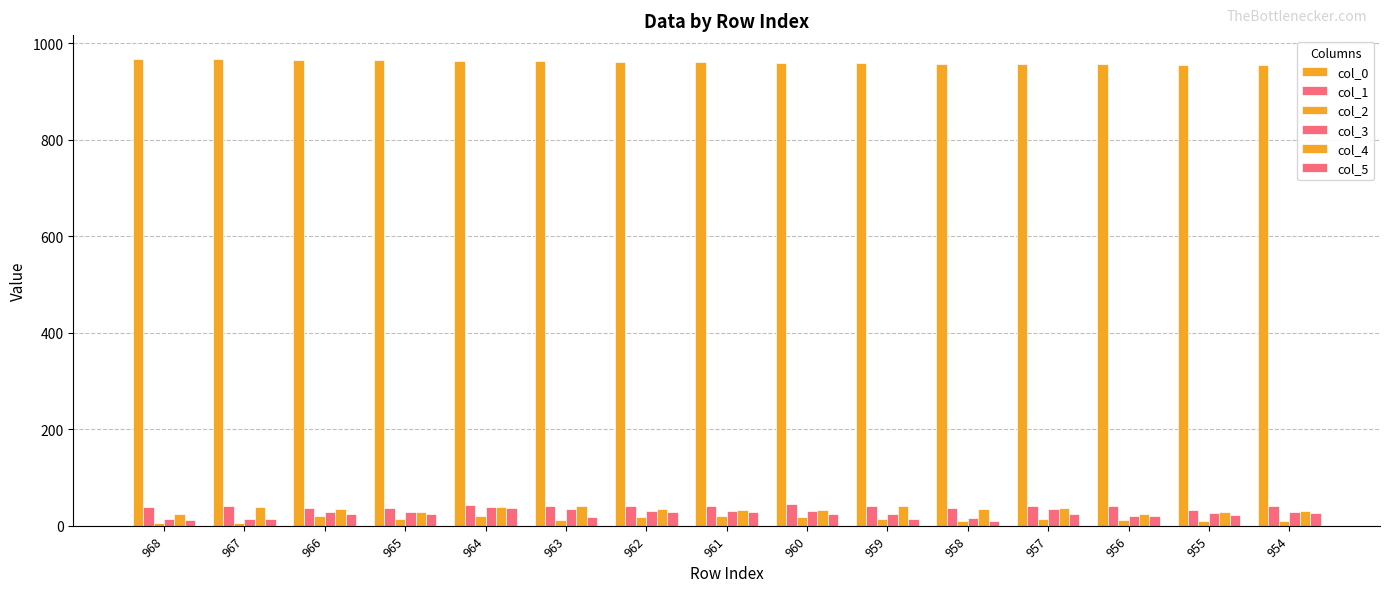

Which category has the highest value in the col_1 series?

960